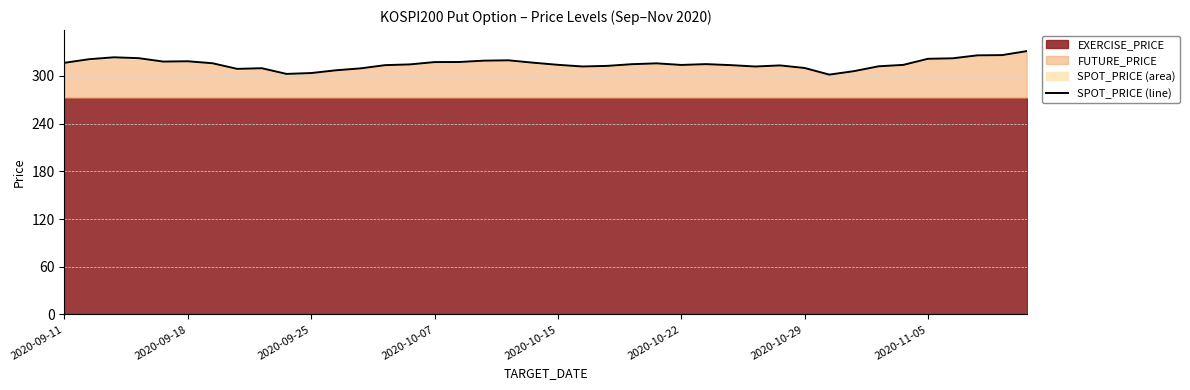

What is the difference between the second highest and minimum values?

24.5